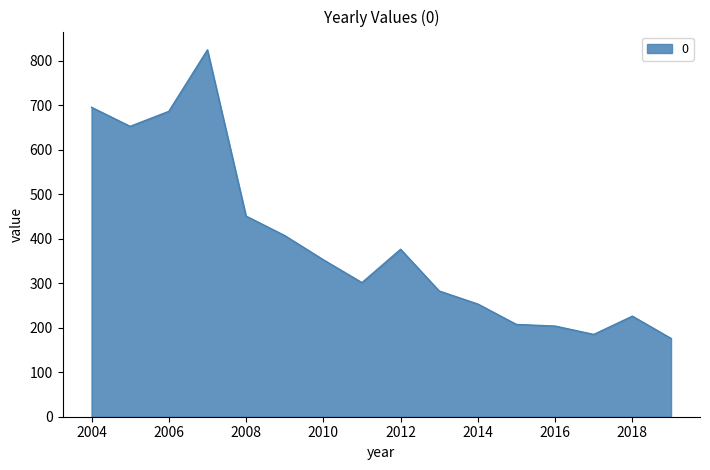

What is the minimum value shown in the chart?

176.0